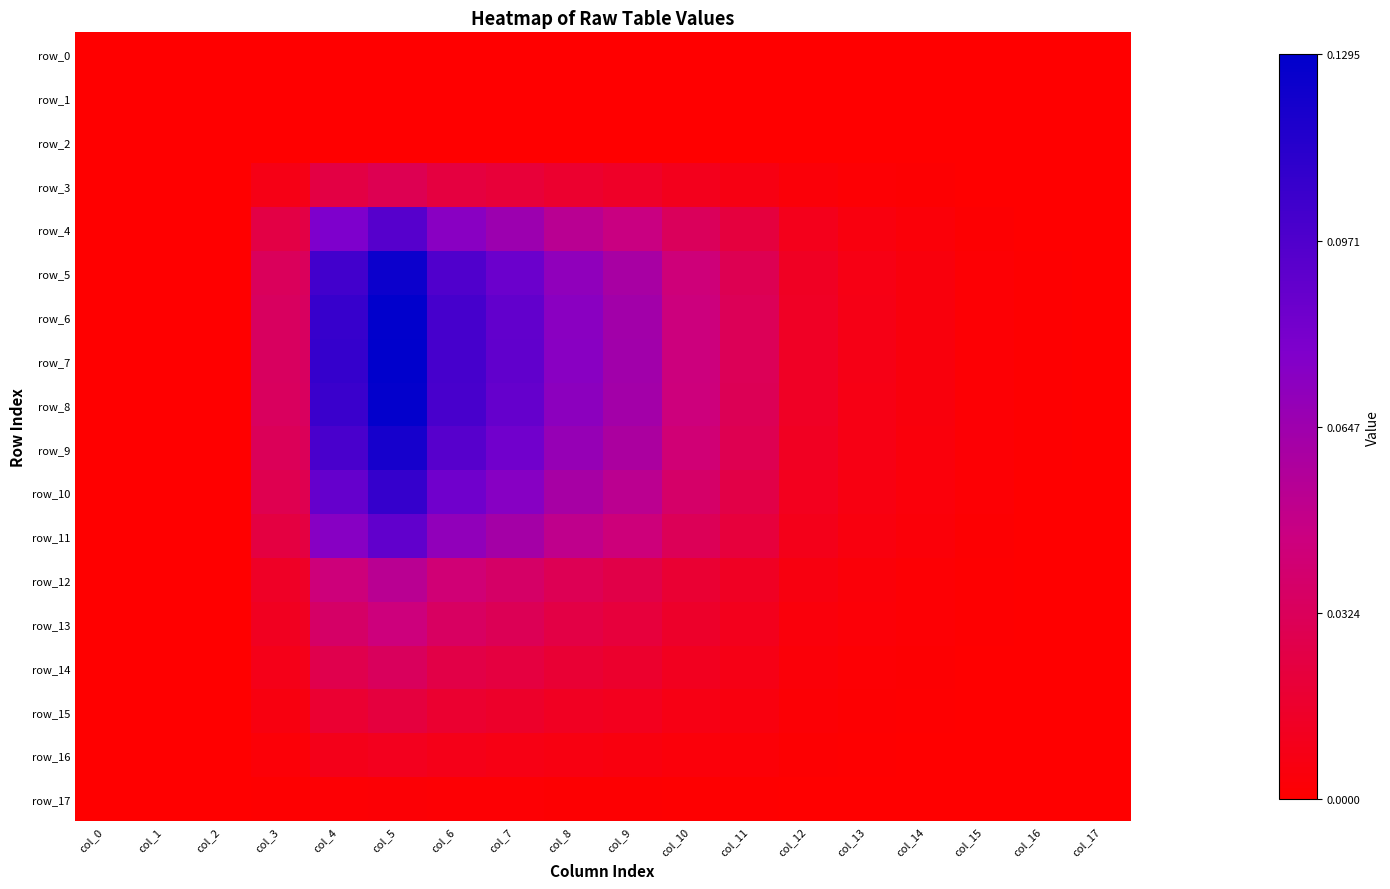

Rank the categories by row_14 value from highest to lowest.

col_5, col_4, col_6, col_7, col_8, col_9, col_10, col_3, col_11, col_12, col_13, col_14, col_15, col_16, col_17, col_0, col_1, col_2